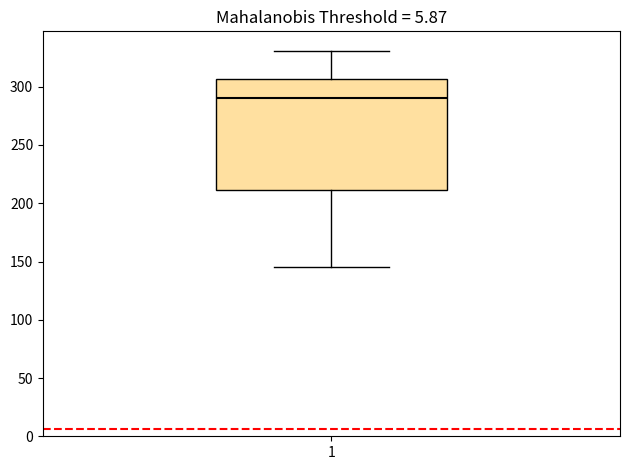

Read this box plot against the y-axis: the position of the median line, the range covered by the box, and the ends of both whiskers. The values are not printed on the chart, so give them approximately, as read against the axis.

median 290, box 210 to 305, whiskers 145 to 330